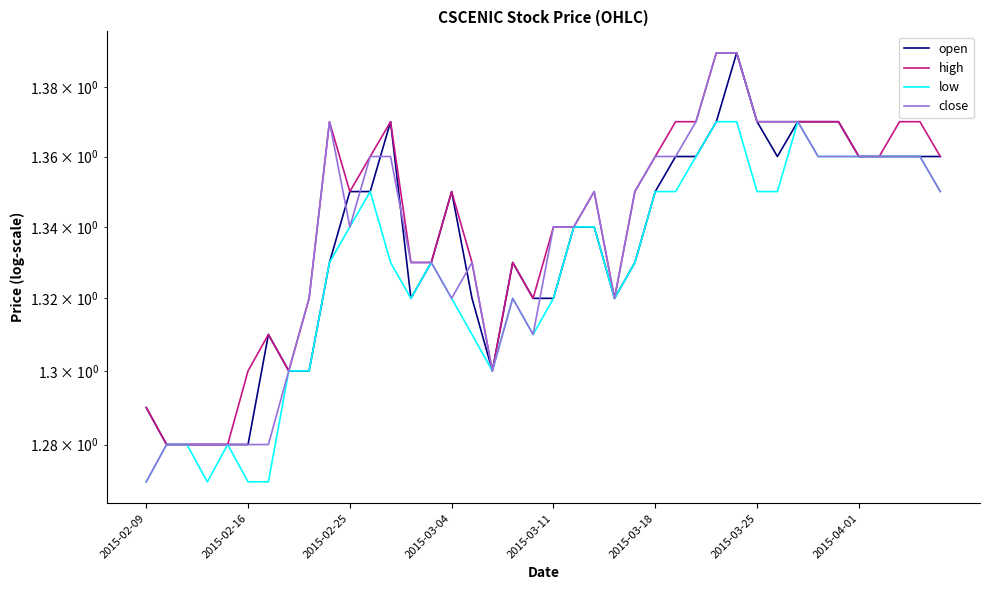

Rank the series at 34 from highest to lowest value.

open, high, low, close